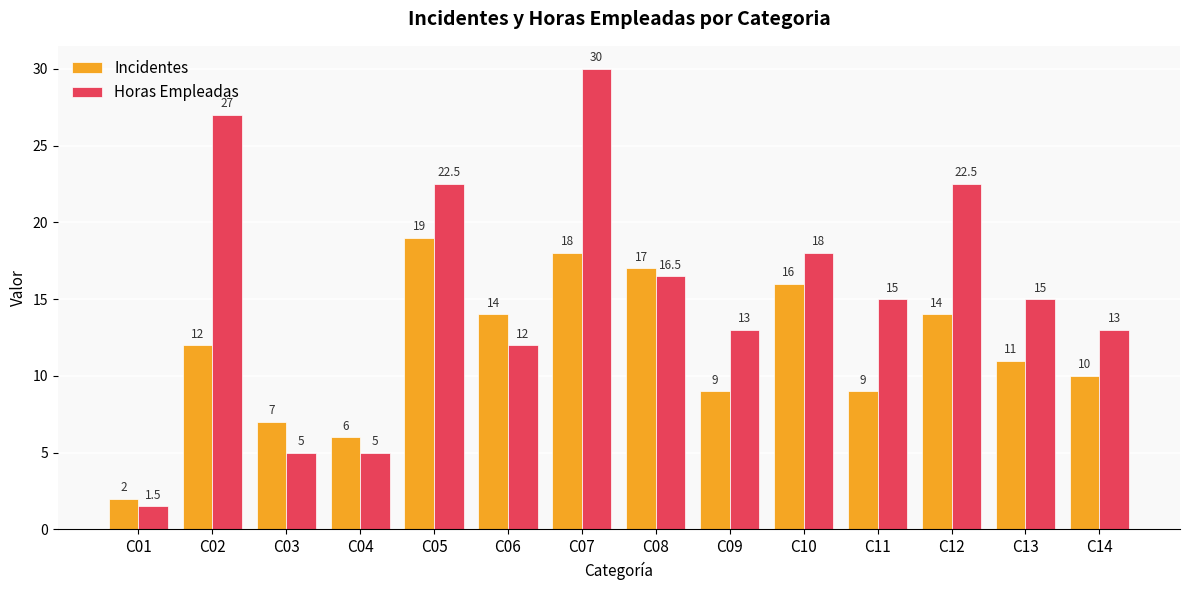

How many values in the Incidentes series are below 12?

7